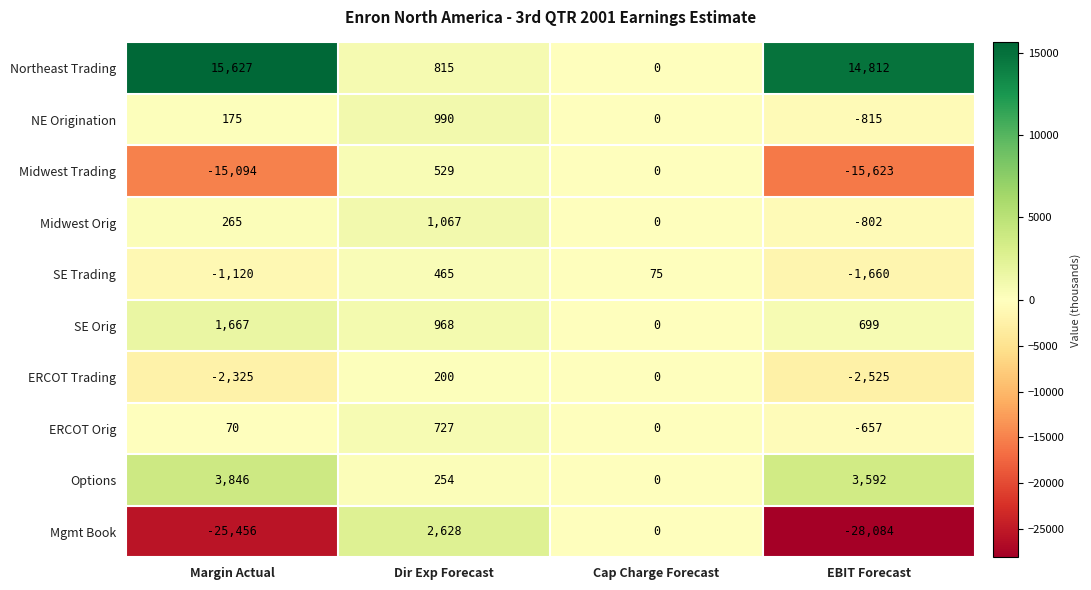

List the series in order of their peak value, highest first.

Northeast Trading, Options, Mgmt Book, SE Orig, Midwest Orig, NE Origination, ERCOT Orig, Midwest Trading, SE Trading, ERCOT Trading